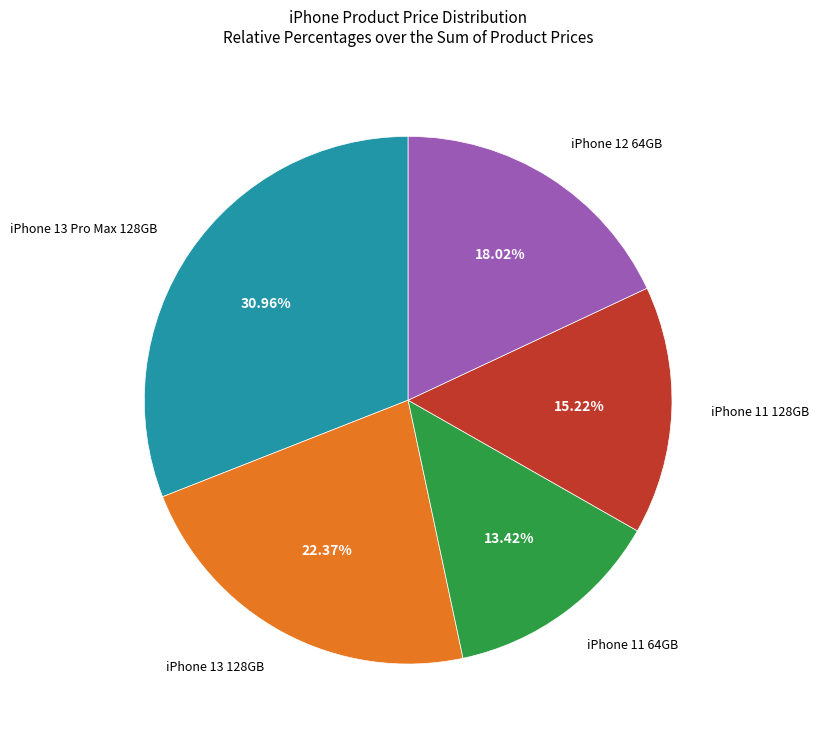

How many segments does this pie chart have?

5